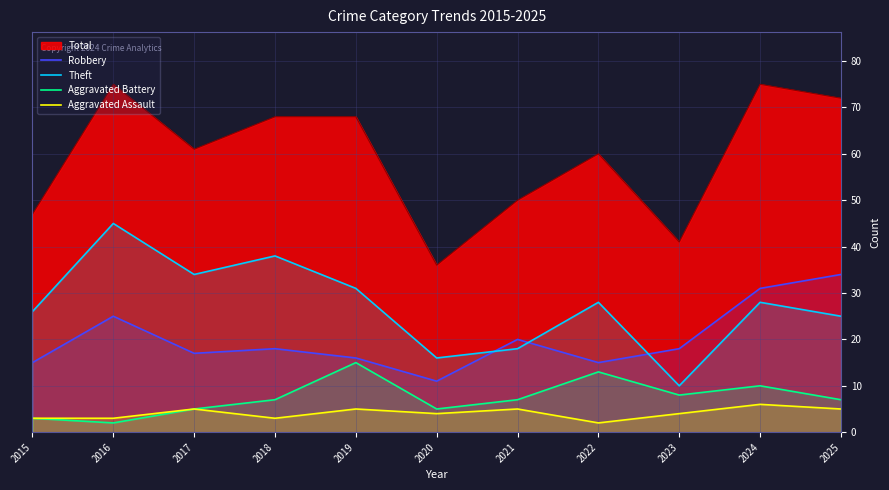

What is the difference between the second highest and second lowest values in the Aggravated Battery series?

10